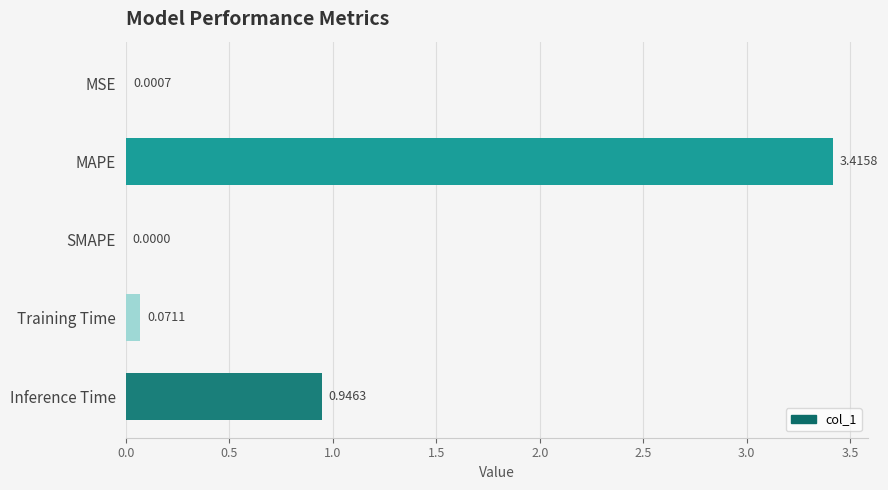

Which label corresponds to the largest value in the chart?

MAPE